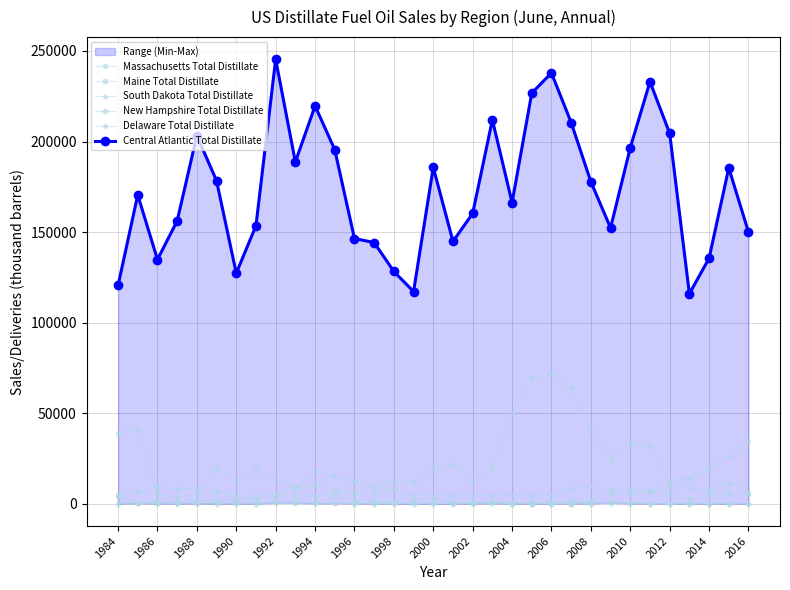

What is the highest value of the Massachusetts Total Distillate series?

71536